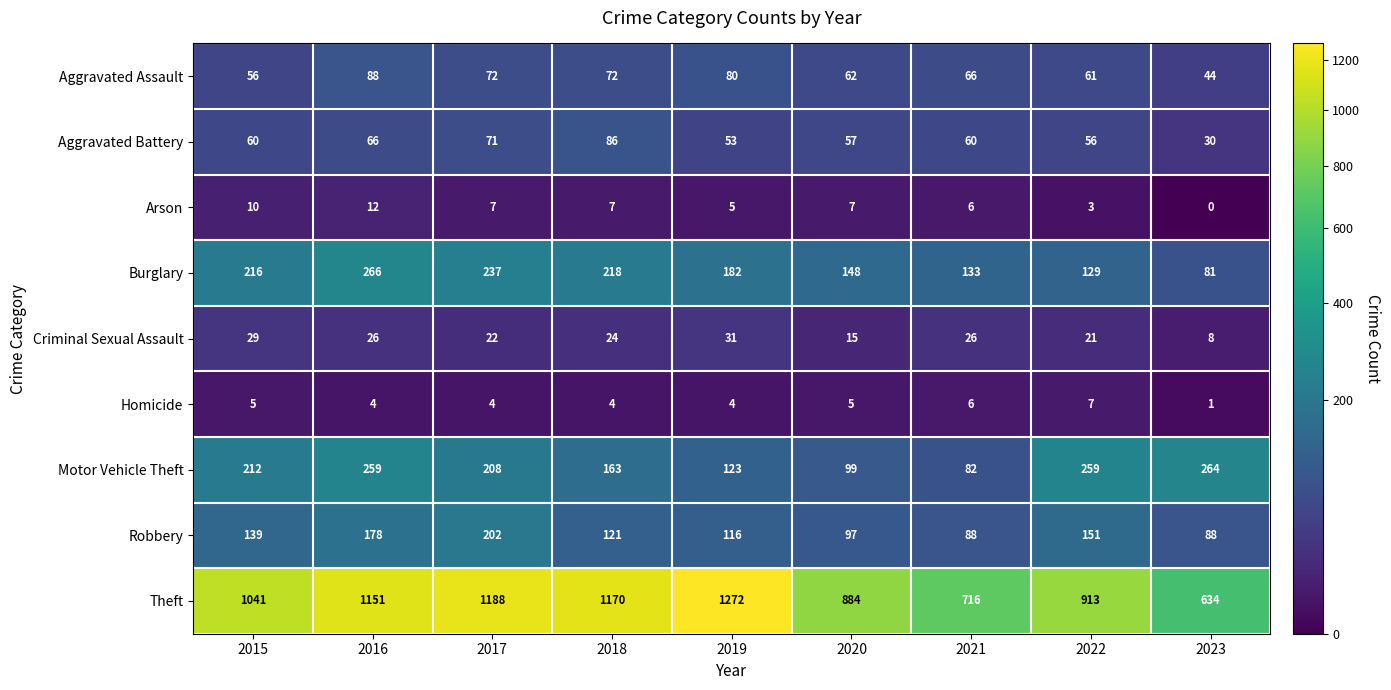

What is the difference between the Theft values at 2016 and 2023?

517